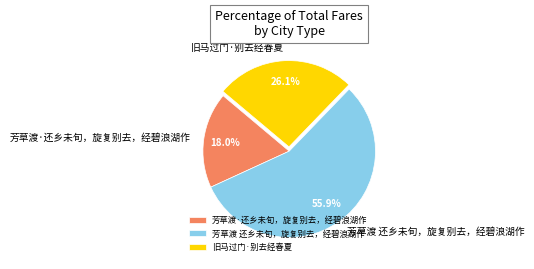

Combined, do 芳草渡·还乡未旬，旋复别去，经碧浪湖作 and 芳草渡 还乡未旬，旋复别去，经碧浪湖作 account for over 50%?

Yes